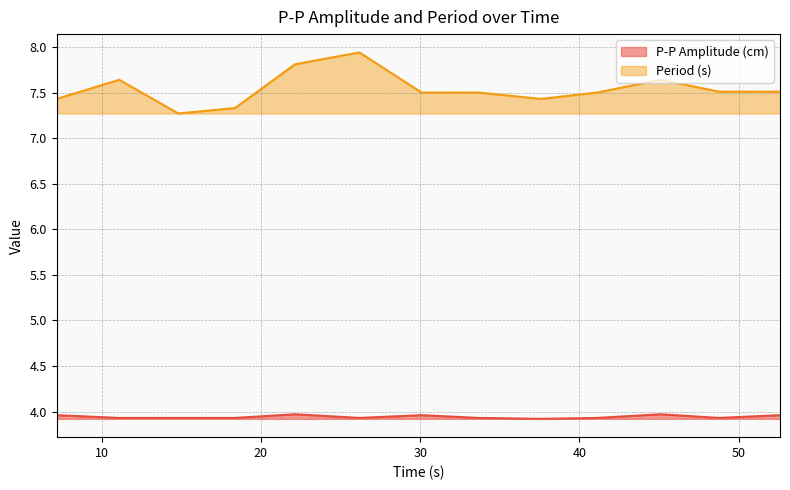

At which category does P-P Amplitude (cm) reach its first local valley?

26.18